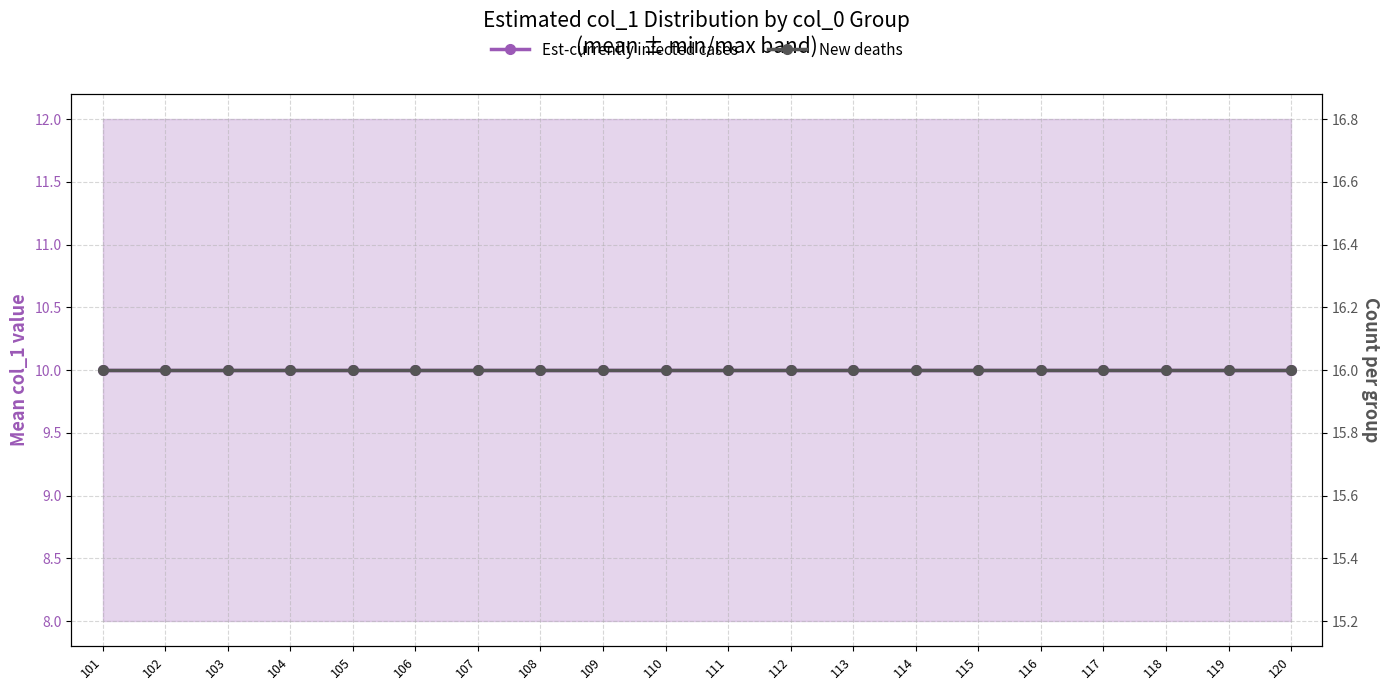

What are all the series names shown in the legend?

Est-currently infected cases, New deaths